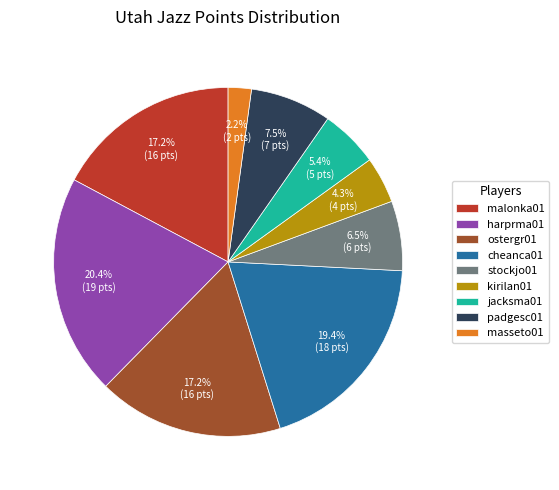

To the nearest percent, what is the combined percentage of jacksma01 and padgesc01?

13%